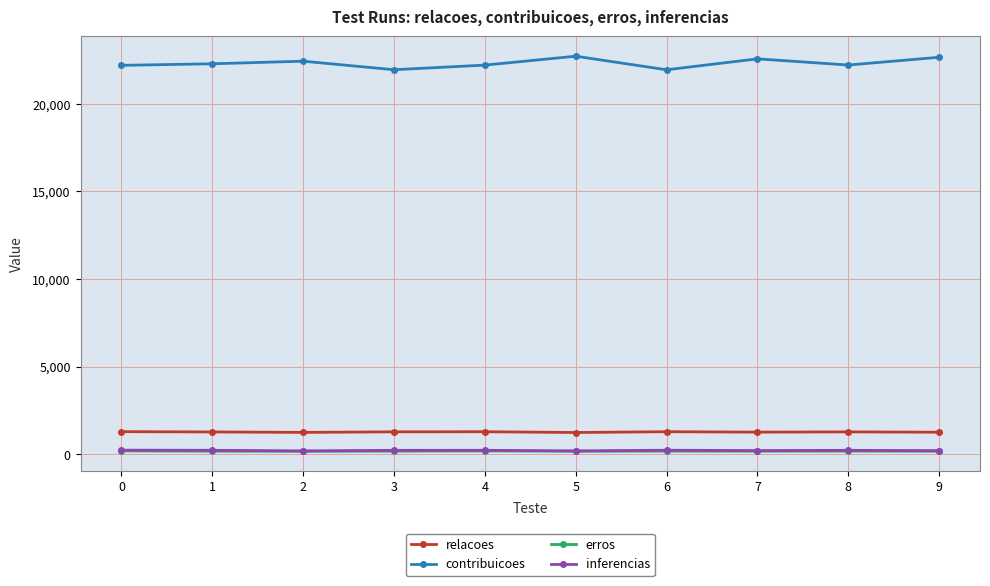

What is the lowest value of the contribuicoes series?

21950